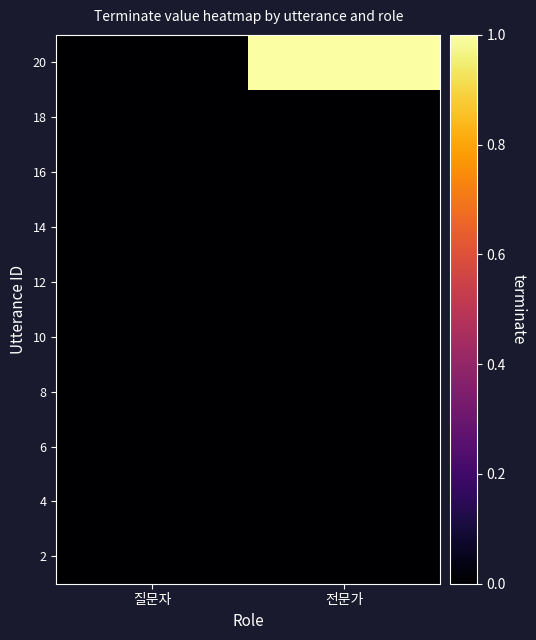

What is the greatest value displayed?

1